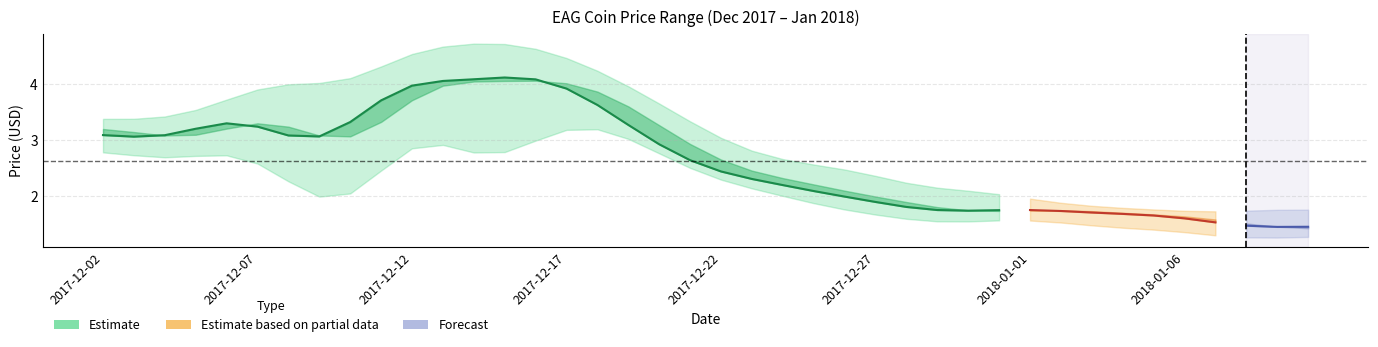

True or false: Close has a value of 3.0 at 2018-01-01.

False